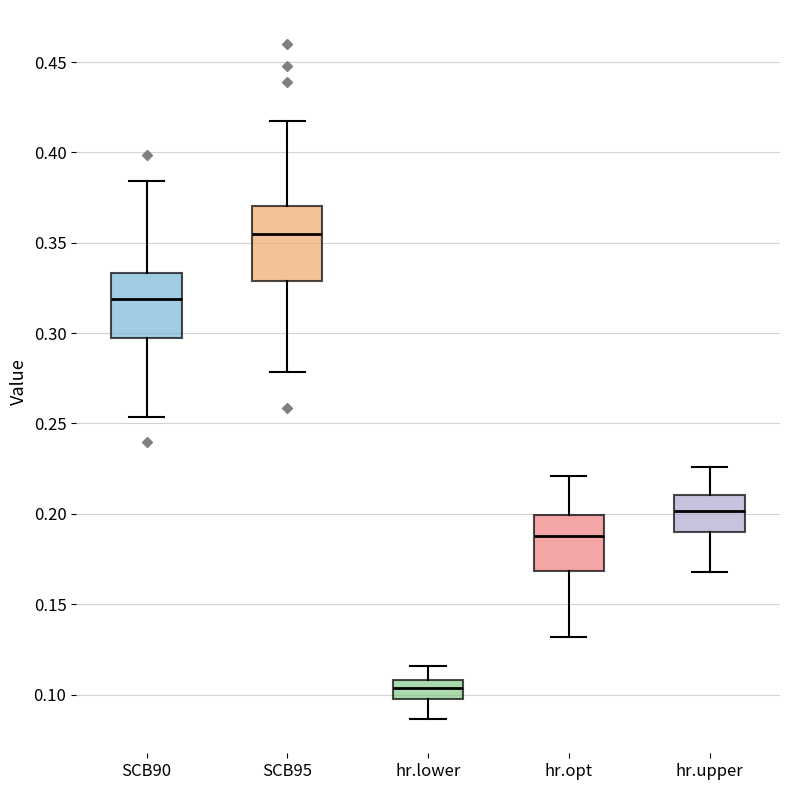

Reading left to right, read every box against the y-axis: the position of its median line, the range the box covers, and the ends of its whiskers. The values are not printed on the chart, so give them approximately, as read against the axis.

SCB90: median 0.320, box 0.295 to 0.335, whiskers 0.255 to 0.385
SCB95: median 0.355, box 0.330 to 0.370, whiskers 0.280 to 0.415
hr.lower: median 0.105, box 0.100 to 0.110, whiskers 0.085 to 0.115
hr.opt: median 0.190, box 0.170 to 0.200, whiskers 0.130 to 0.220
hr.upper: median 0.200, box 0.190 to 0.210, whiskers 0.170 to 0.225